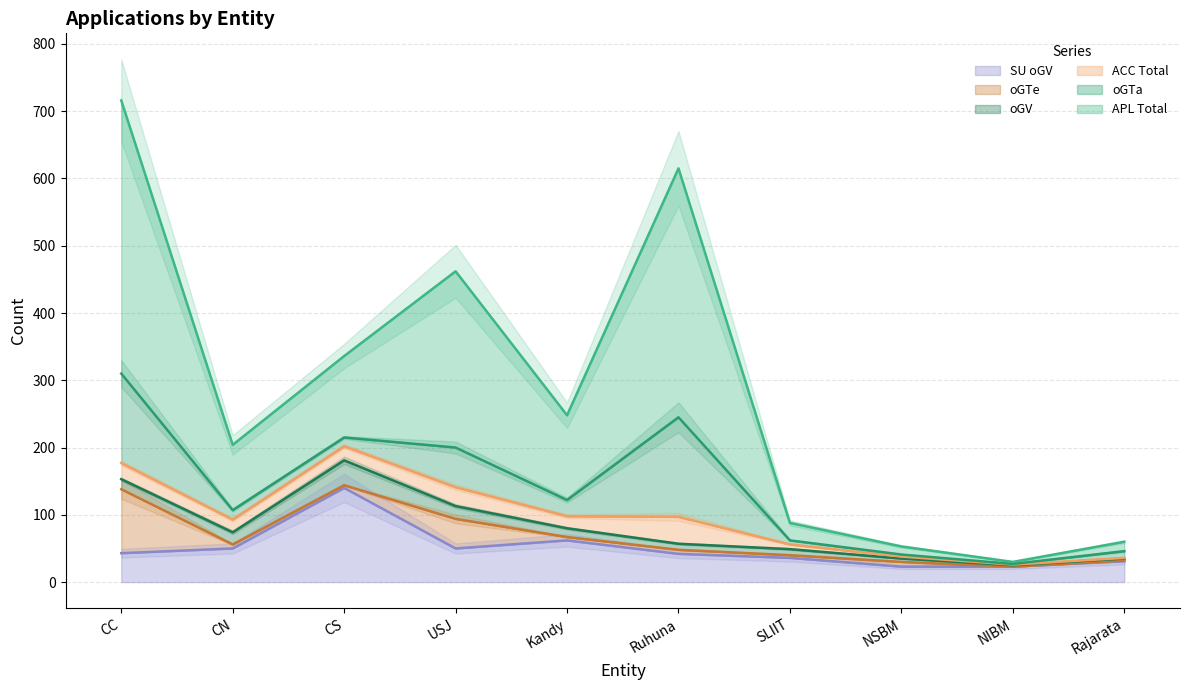

What is the total value across all series at SLIIT?

88